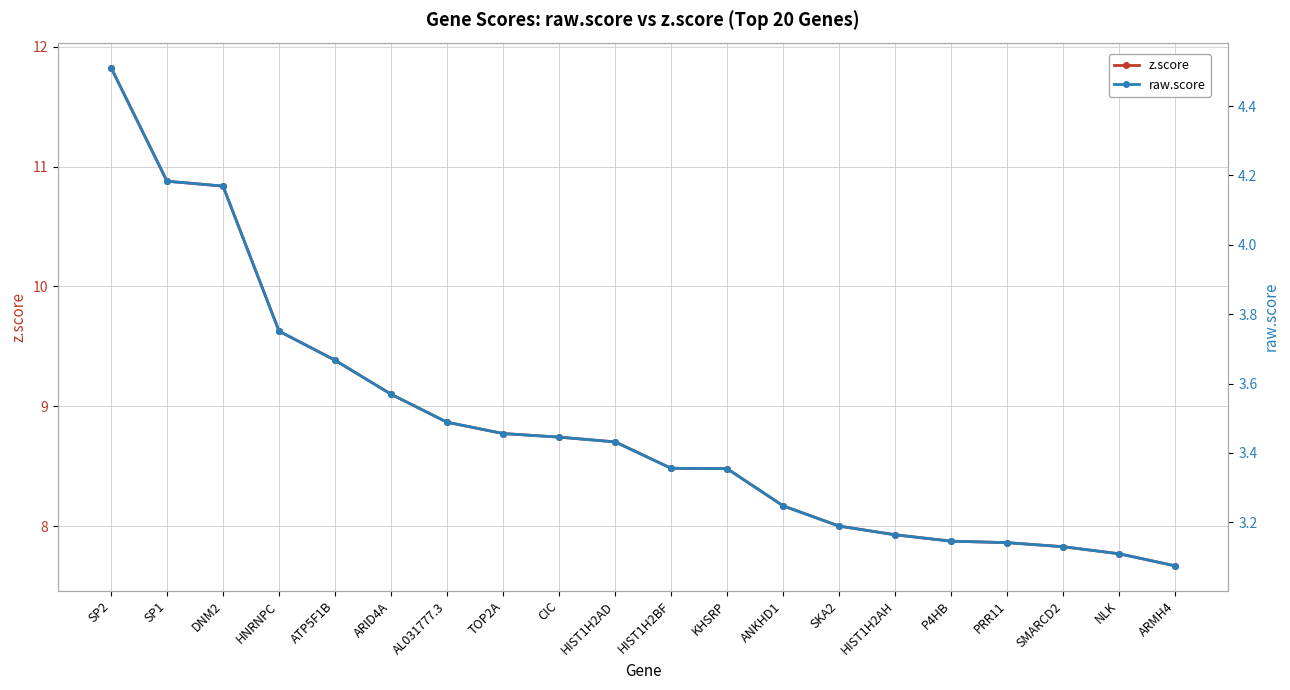

The value of raw.score at TOP2A is 0.7. True or false?

False